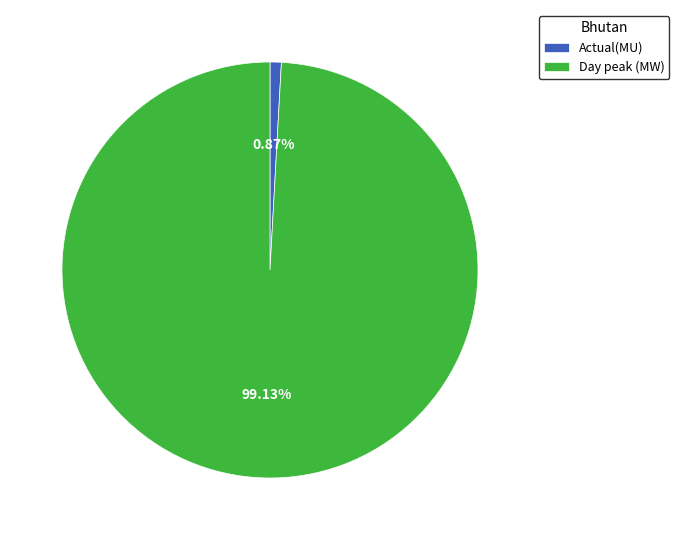

How many segments does this pie chart have?

2